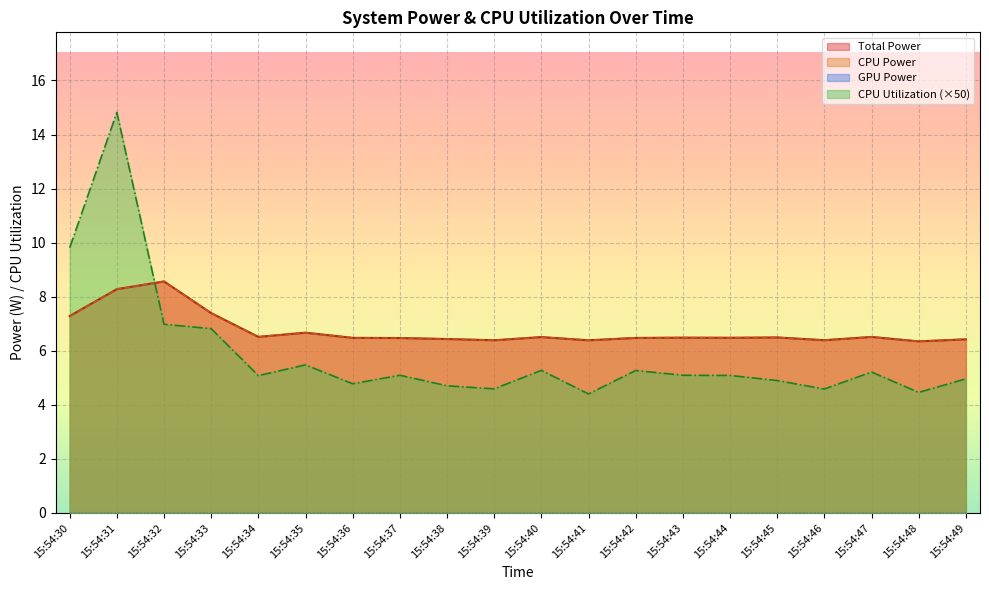

Is it true that Total Power equals 1.4 at 15:54:46?

False